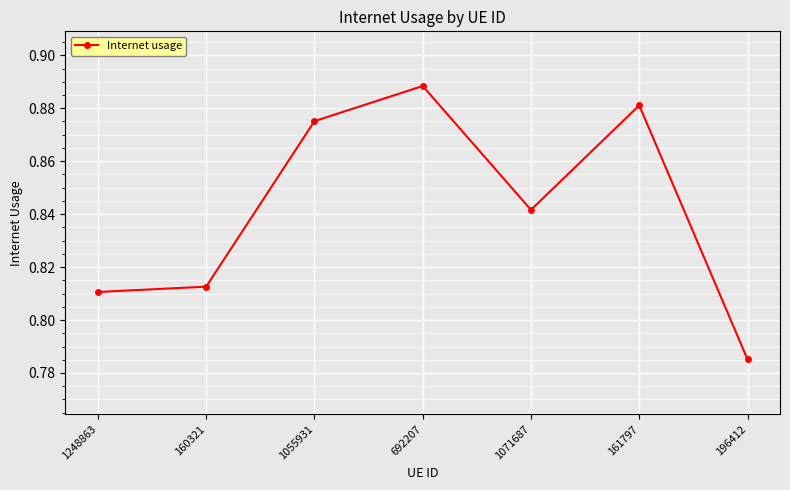

What position from the left is 196412?

7